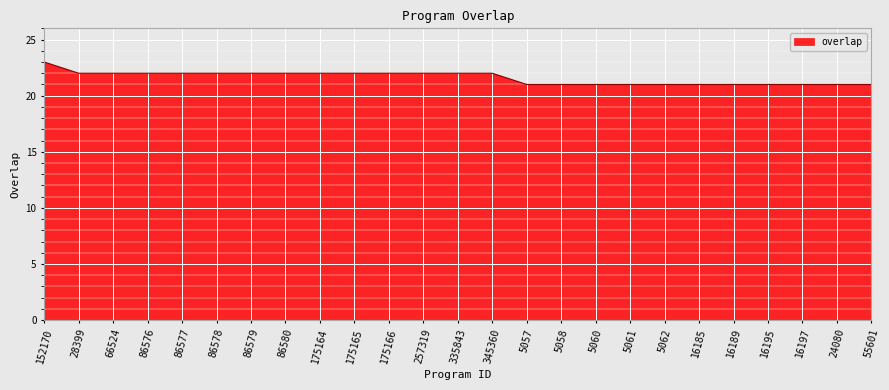

How many distinct data groups are displayed?

1